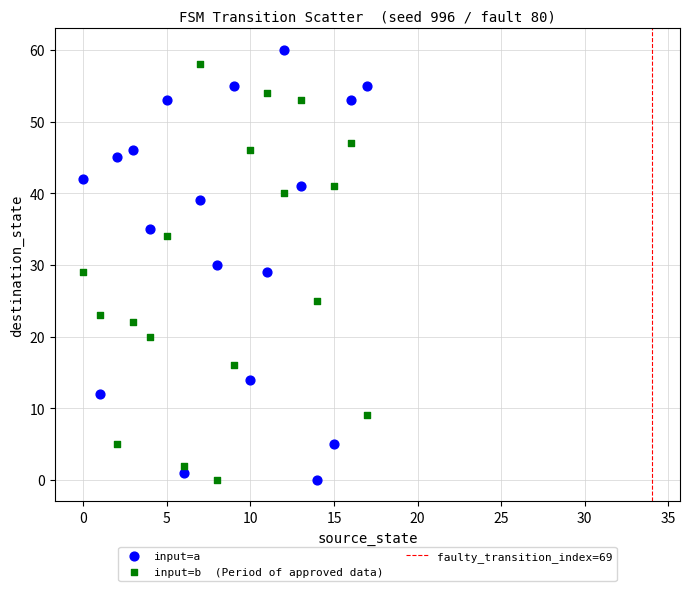

Across all data points, what is the range of Y values (max minus min)?

60